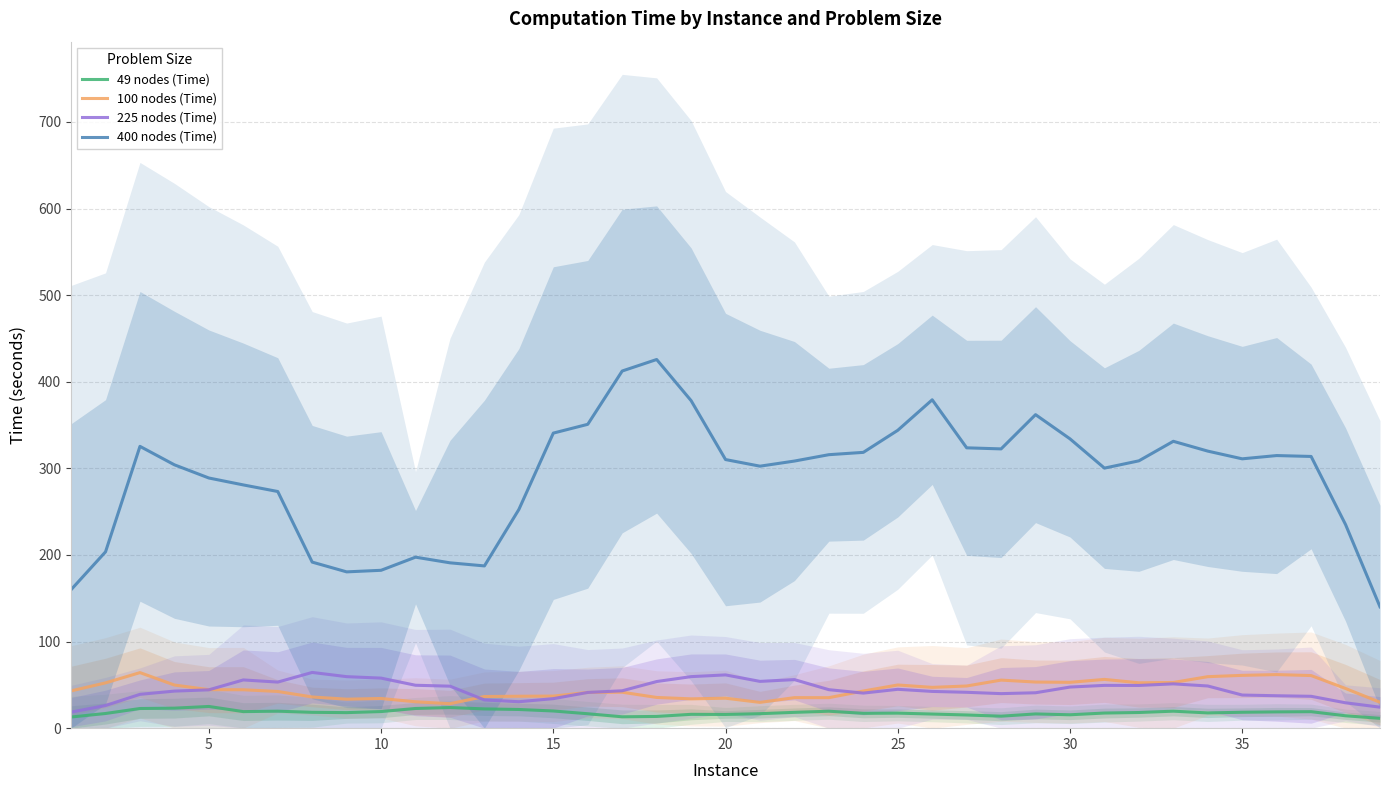

True or false: 100 nodes (Time) and 400 nodes (Time) cross at least once.

False